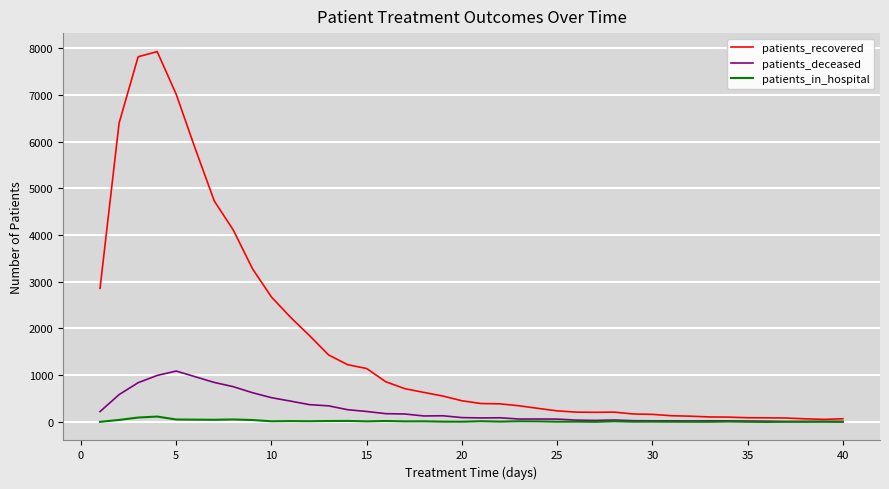

Which series has the largest range (max minus min)?

patients_recovered